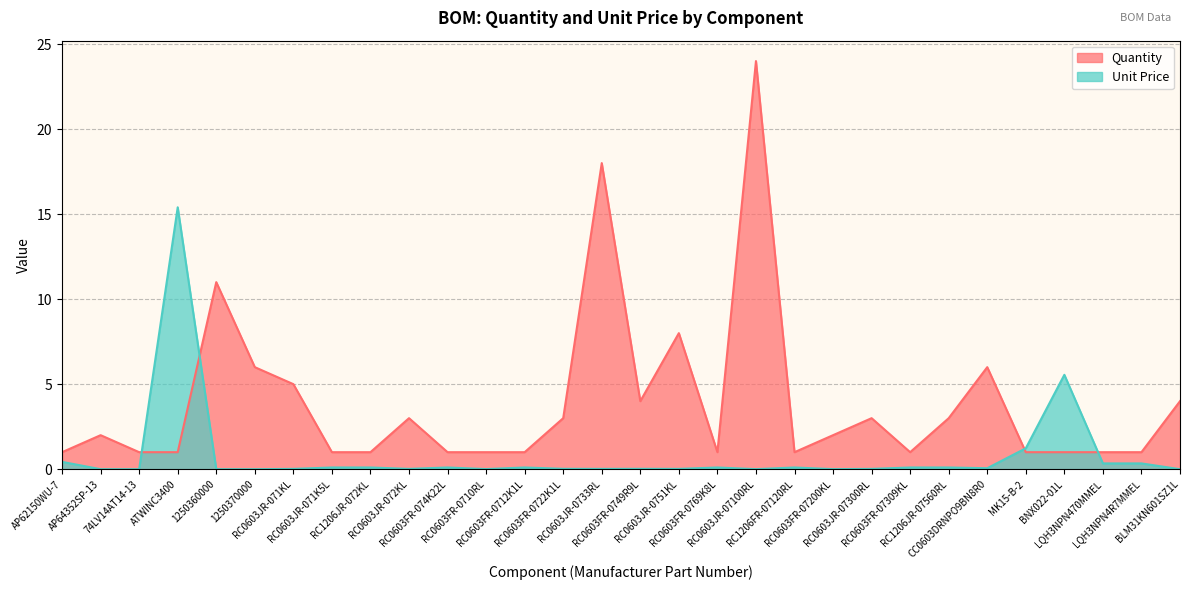

The Quantity series shows 1.8 at LQH3NPN470MMEL. True or false?

False